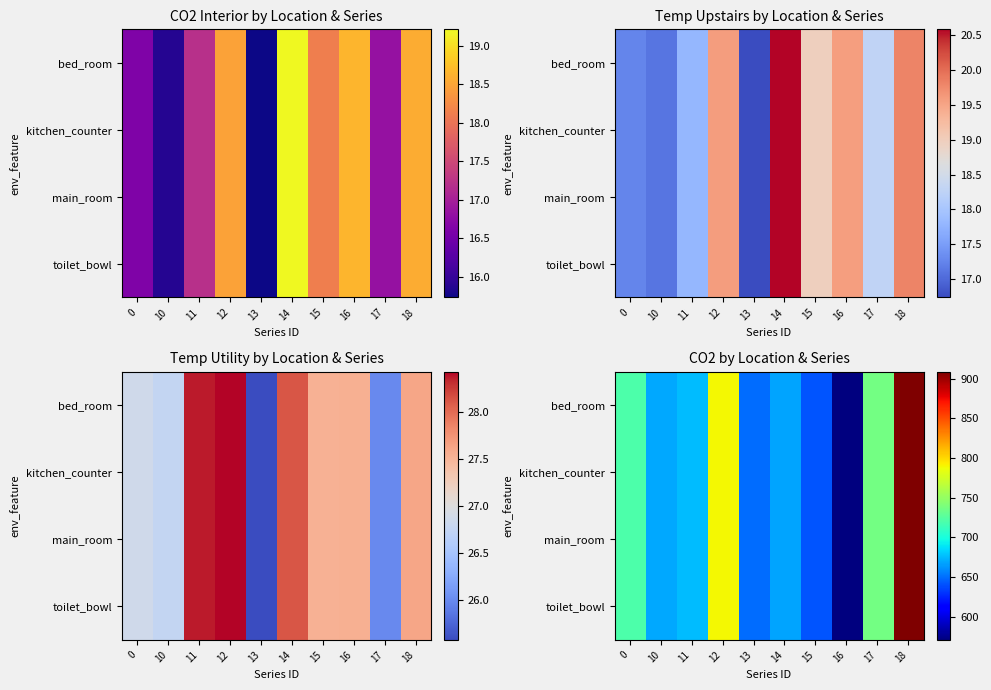

How many values in the toilet_bowl series exceed 675?

5